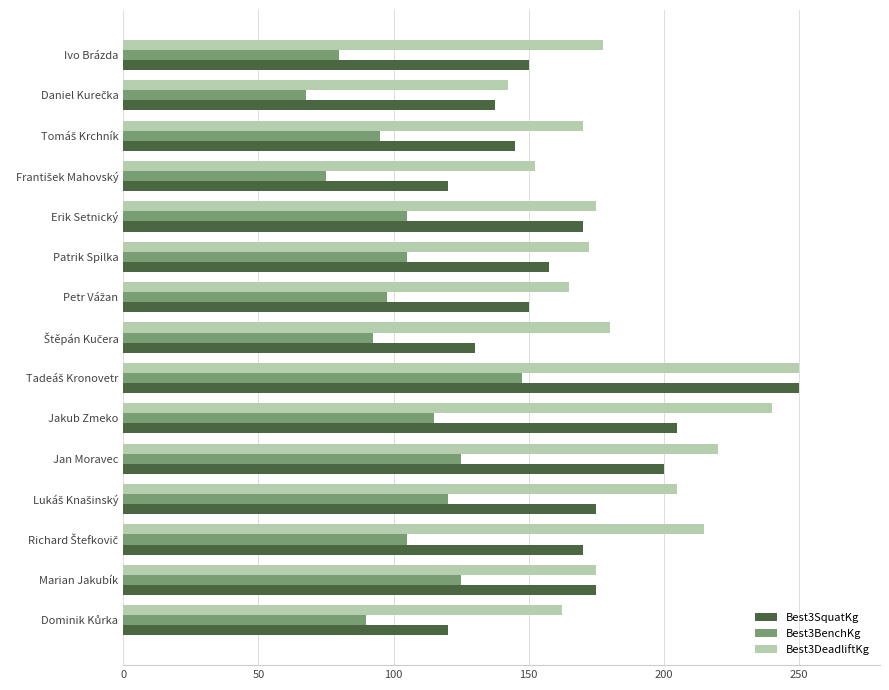

Which series has the largest total across all categories?

Best3DeadliftKg